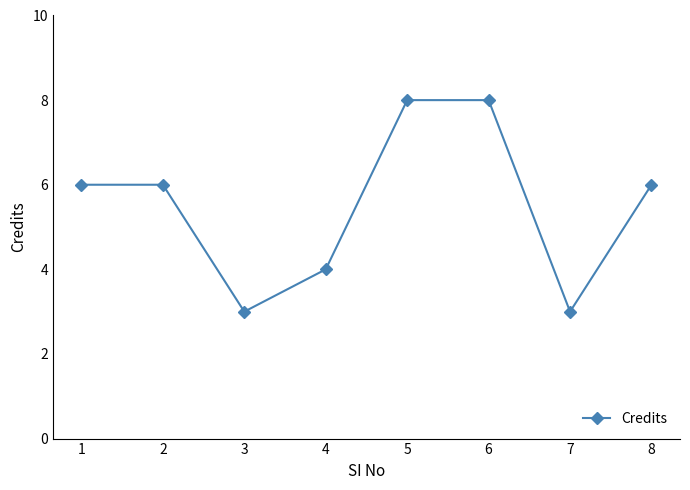

Count the values in the range 4 to 8.

6